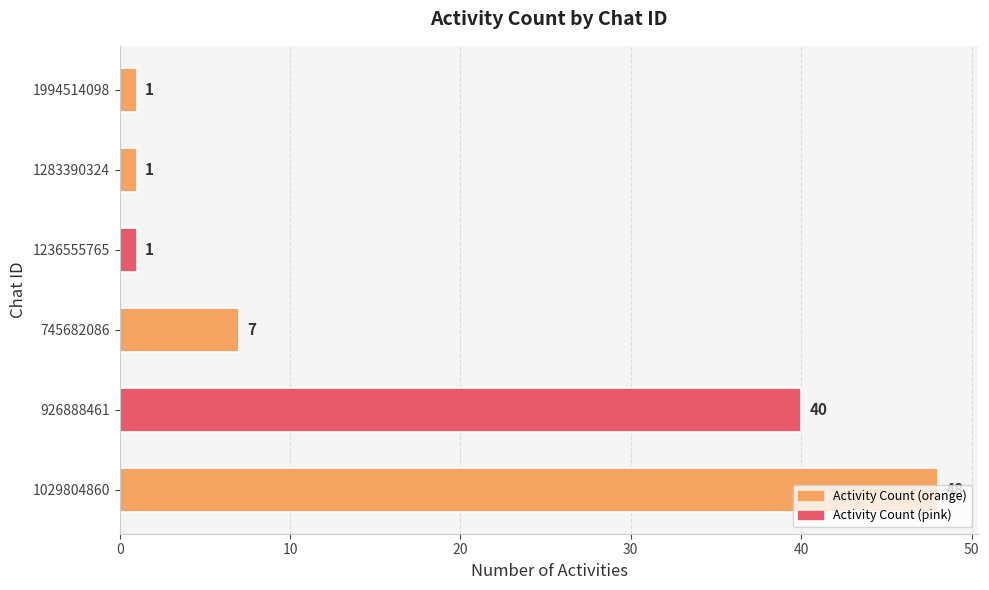

Count the number of categories in the chart.

6